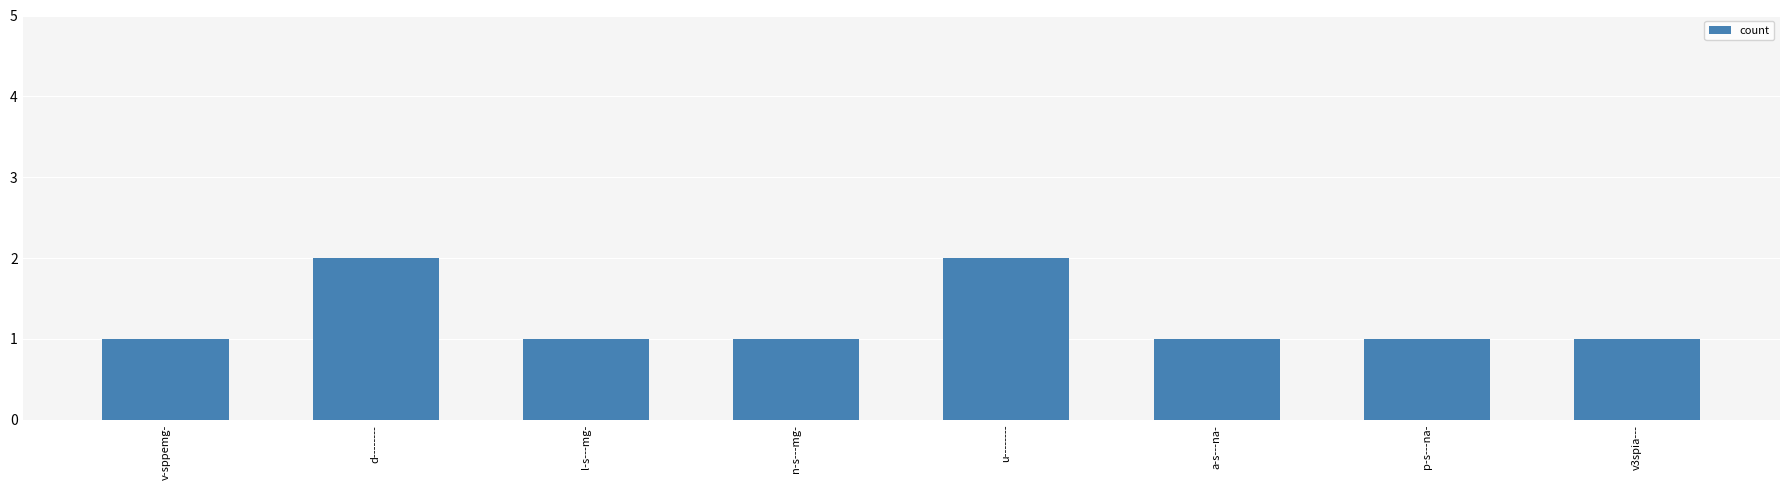

What is the sum of all values?

10